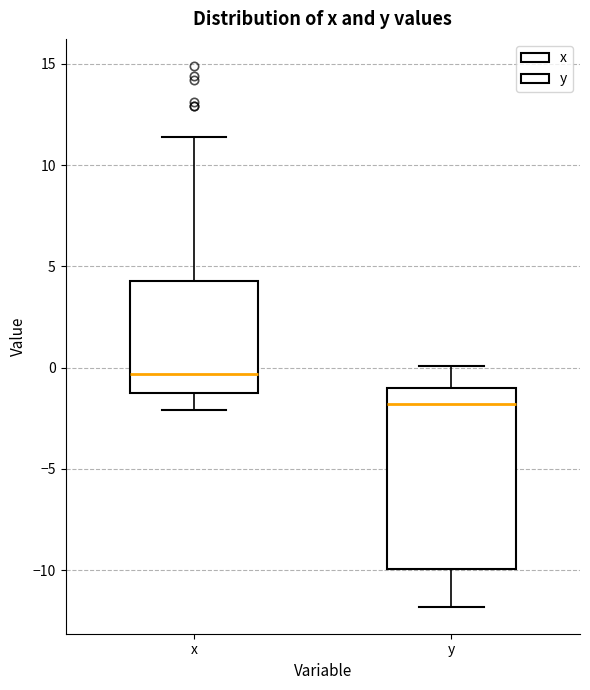

Which box has the highest median line?

x